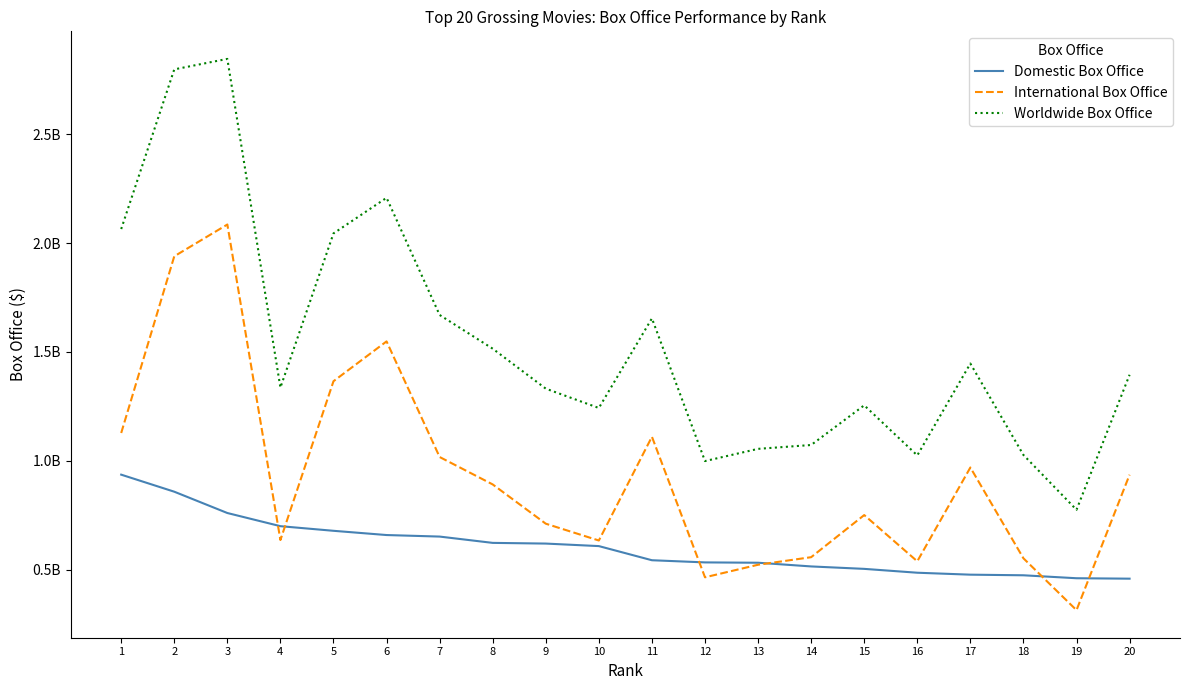

What are all the series names shown in the legend?

Domestic Box Office, International Box Office, Worldwide Box Office